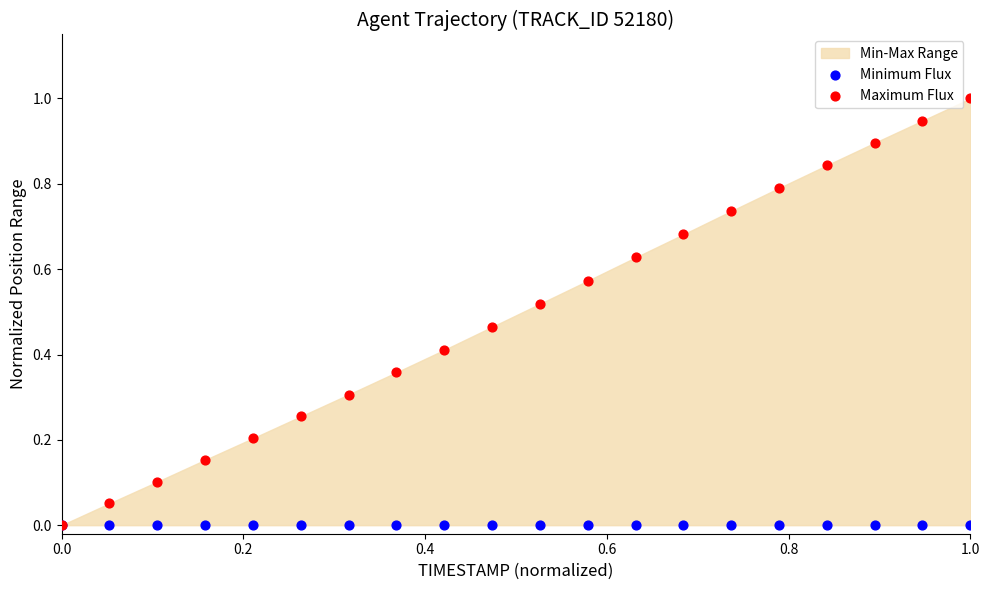

Which series has the largest Y range (max minus min)?

Maximum Flux